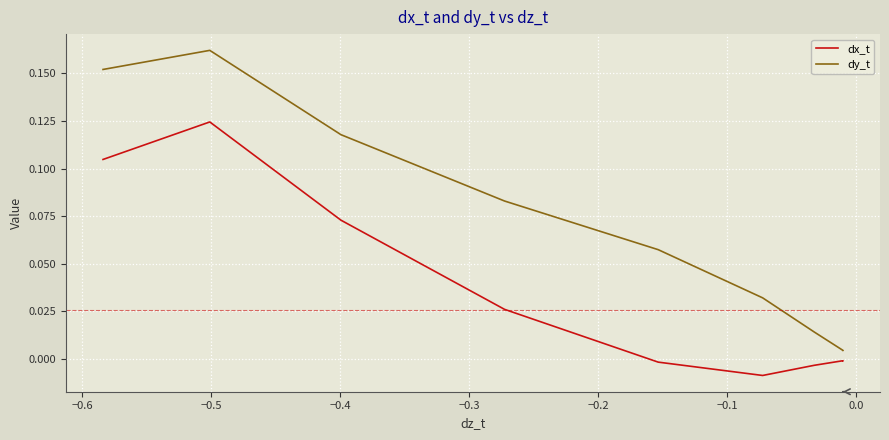

What are all the series names shown in the legend?

dx_t, dy_t